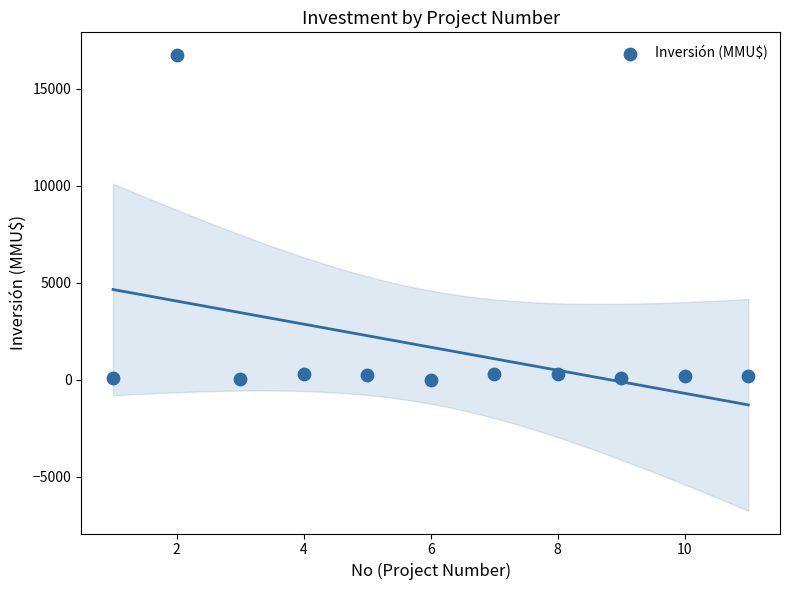

What is the range of Y values (max minus min)?

16726